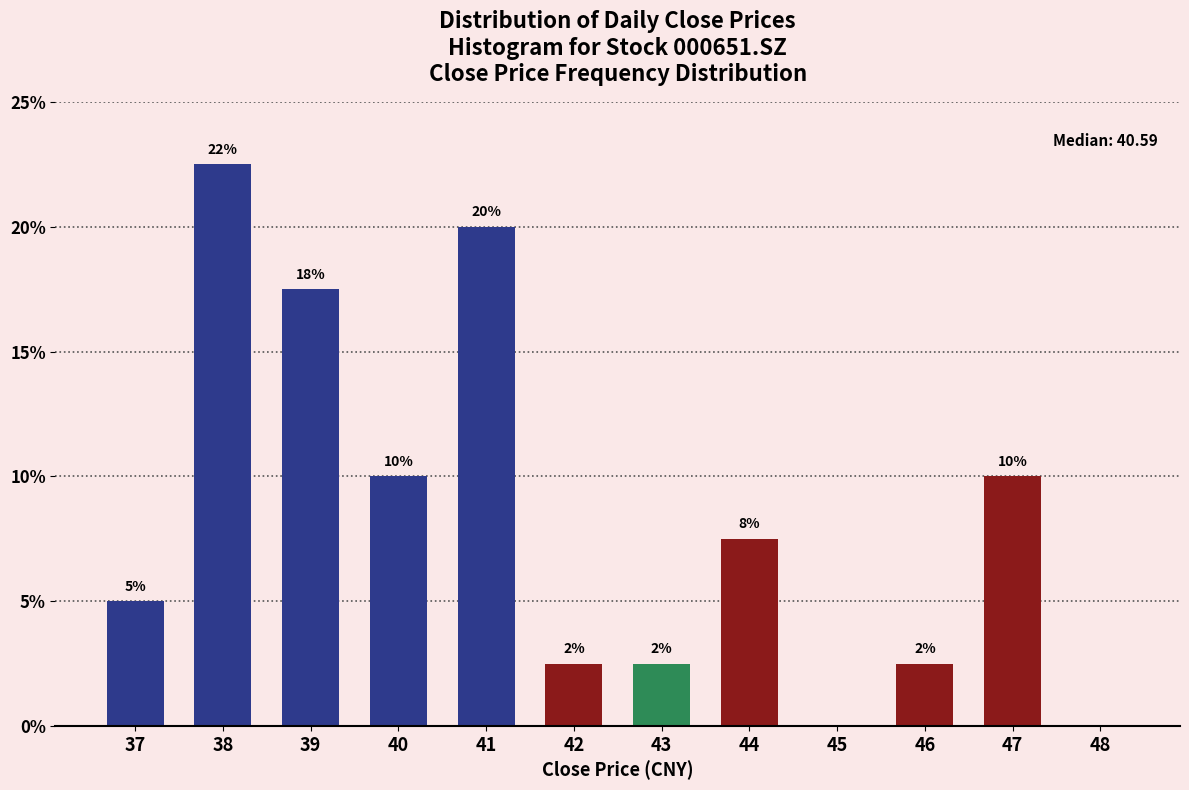

Are the bars horizontal?

No